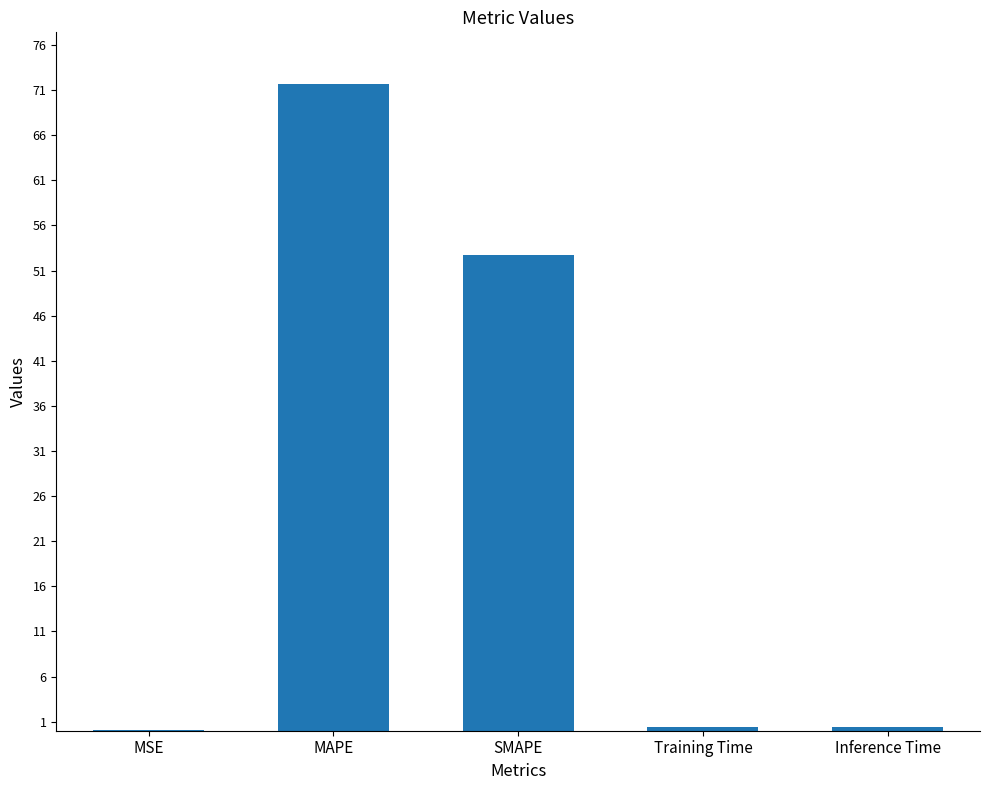

How many data points does each series have?

5